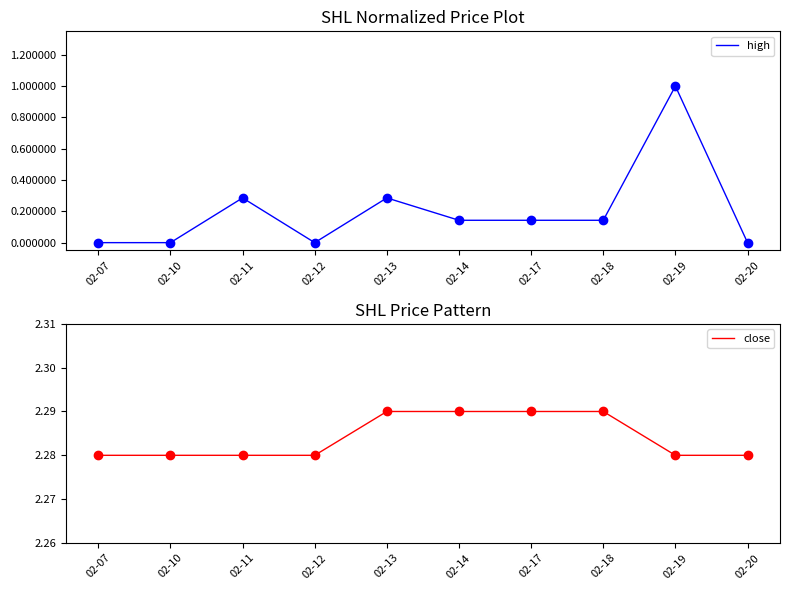

Reading left to right, transcribe all the data shown in this chart.

high: 0.0	0.0	0.3	0.0	0.3	0.1	0.1	0.1	1.0	0.0
close: 2.3	2.3	2.3	2.3	2.3	2.3	2.3	2.3	2.3	2.3